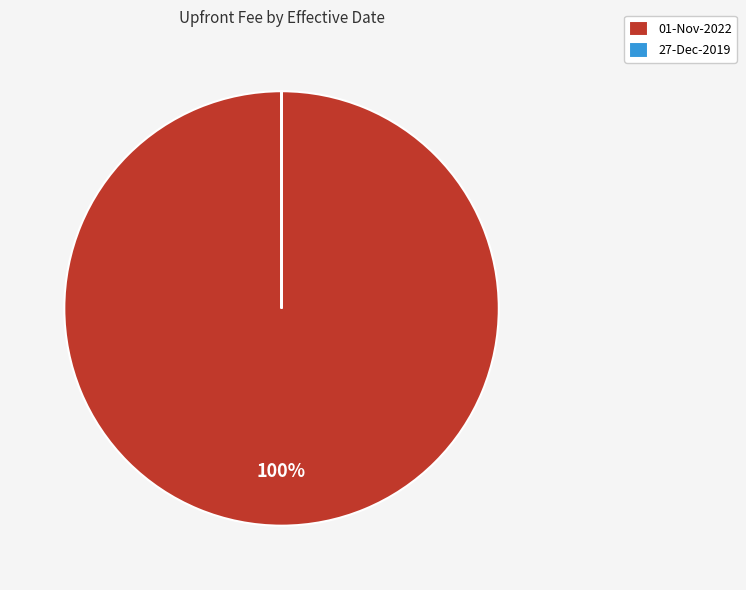

What is the largest slice in the pie chart?

01-Nov-2022